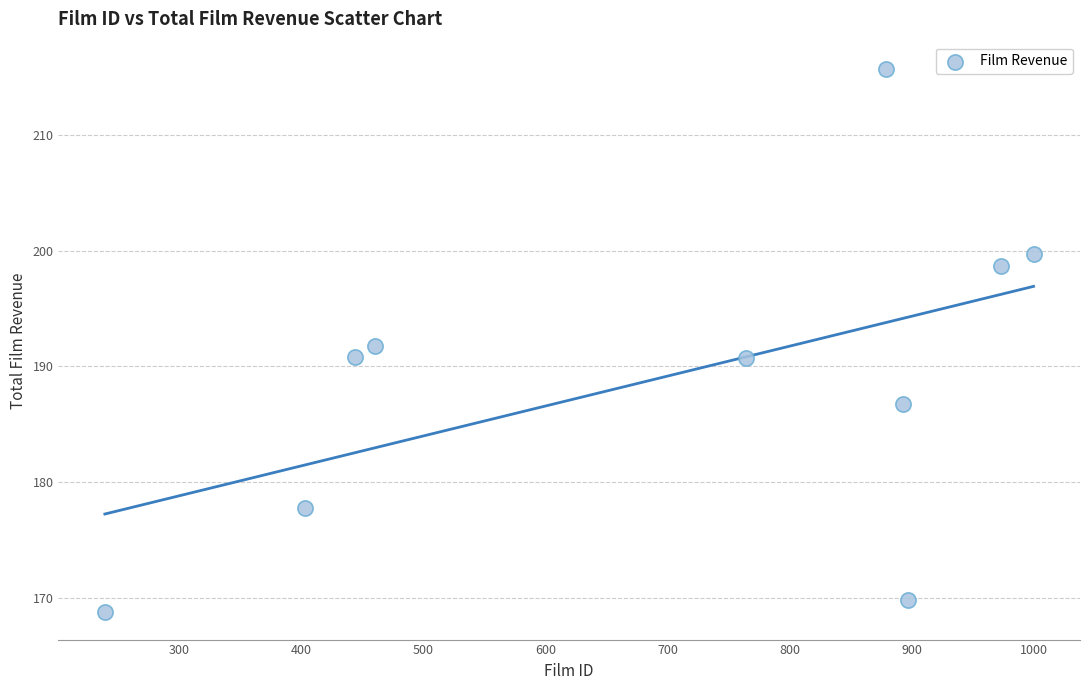

What is the average Y value?

189.0